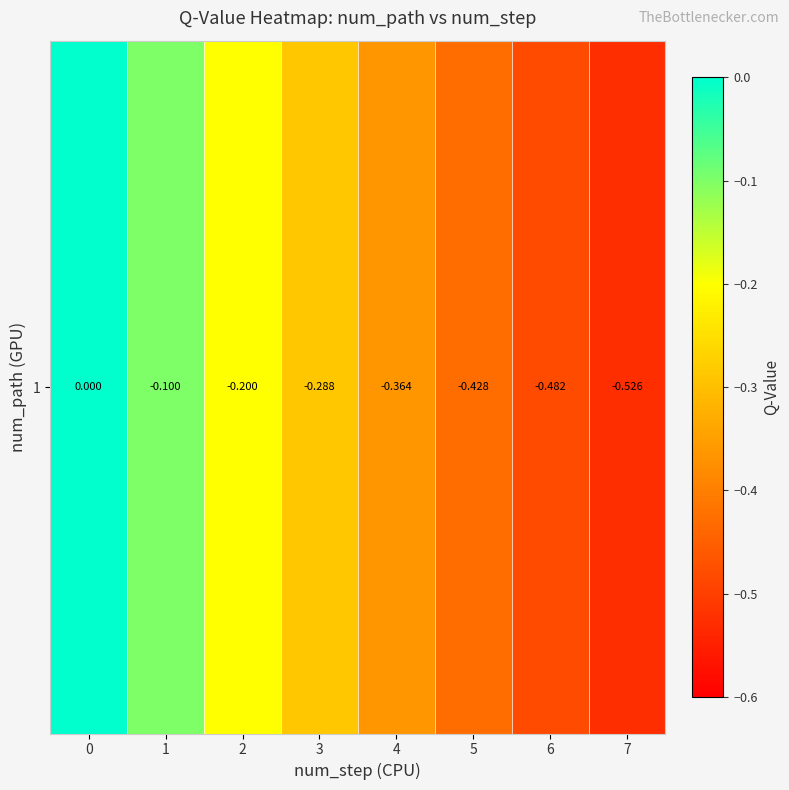

The value at 3 is -0.3. True or false?

True